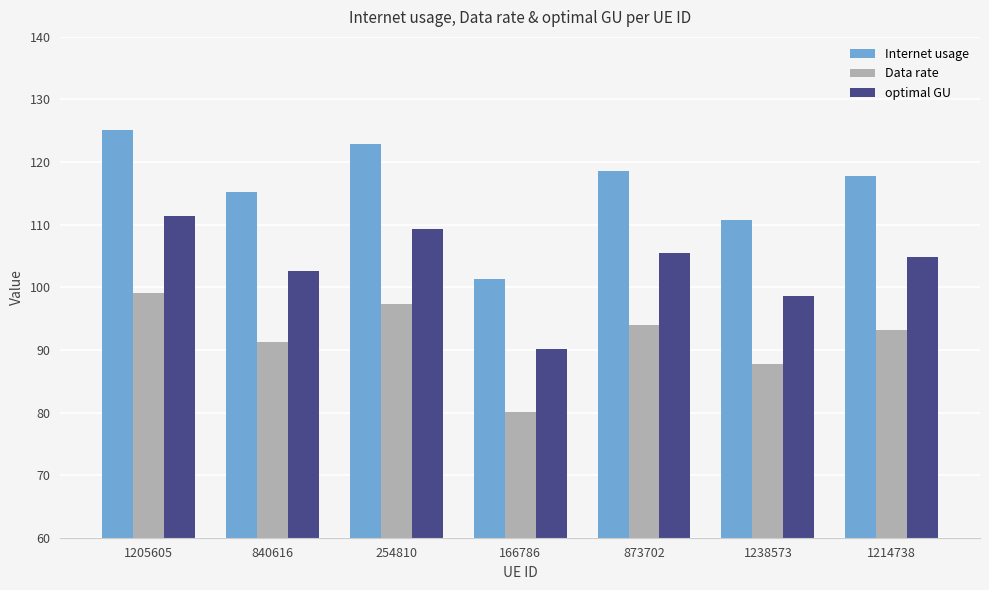

What is the label of the 2nd bar from the right?

1238573